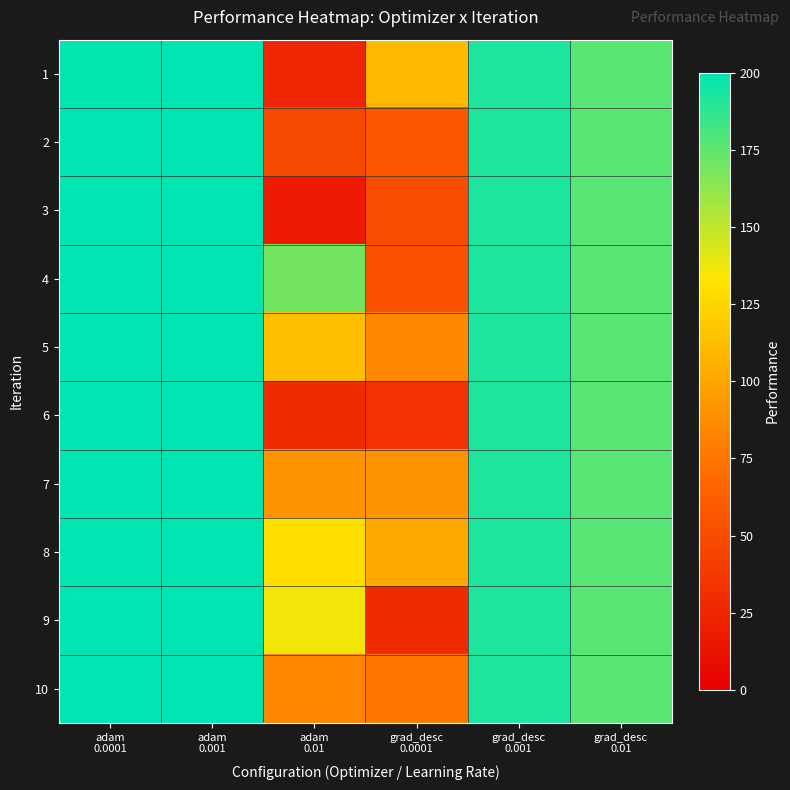

Which category has the highest value across all series?

adam
0.001